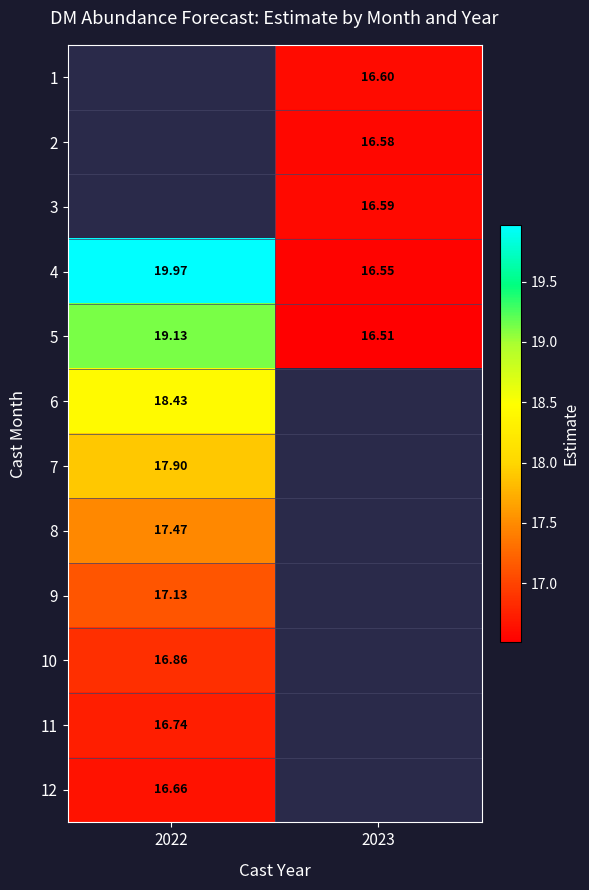

Is the value of 4 at 2023 greater than the value of 7 at 2022?

No